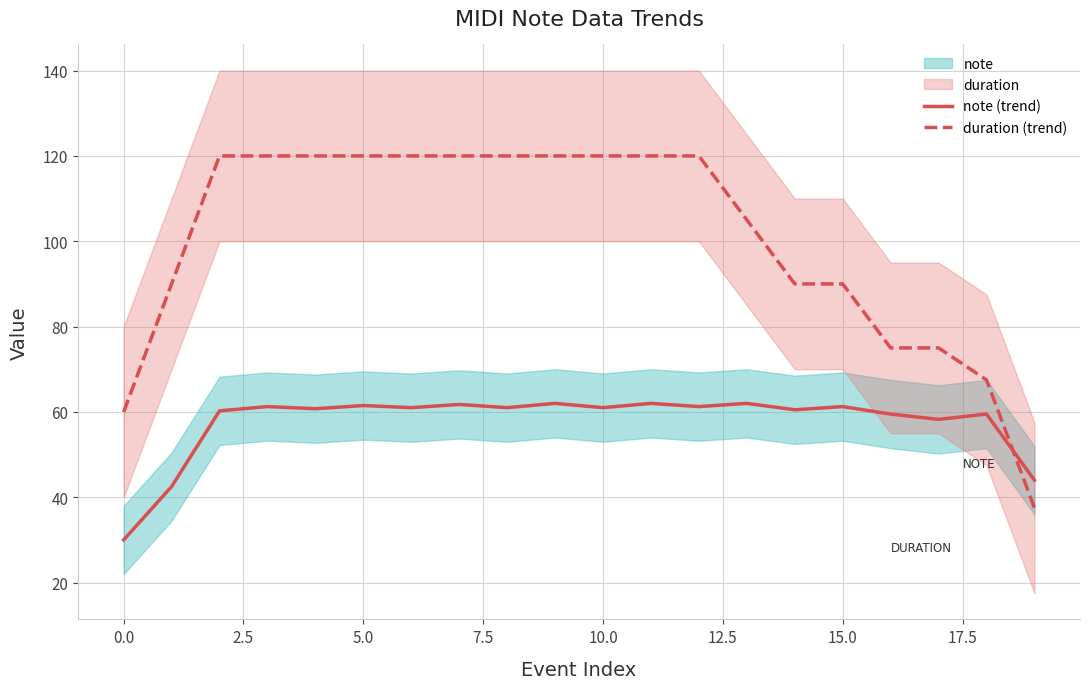

Reading right to left, what are all the values shown in this chart?

note (trend): 44.0	59.5	58.2	59.5	61.2	60.5	62.0	61.2	62.0	61.0	62.0	61.0	61.8	61.0	61.5	60.8	61.2	60.2	42.5	30.0
duration (trend): 37.5	67.5	75.0	75.0	90.0	90.0	105.0	120.0	120.0	120.0	120.0	120.0	120.0	120.0	120.0	120.0	120.0	120.0	90.0	60.0